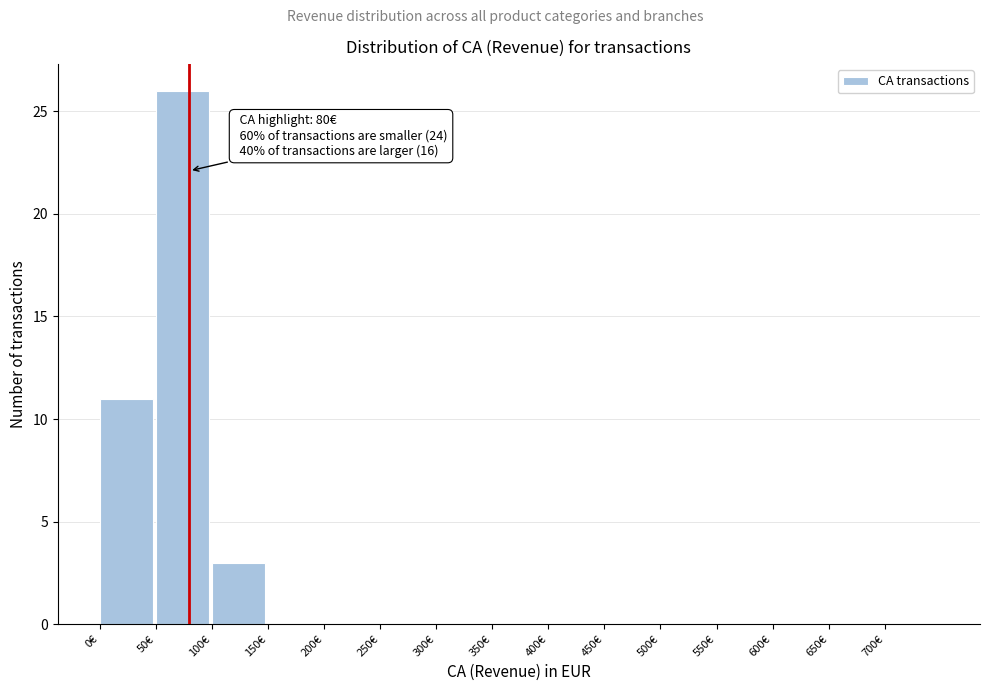

Which range on the x-axis has the tallest bar?

50 to 100